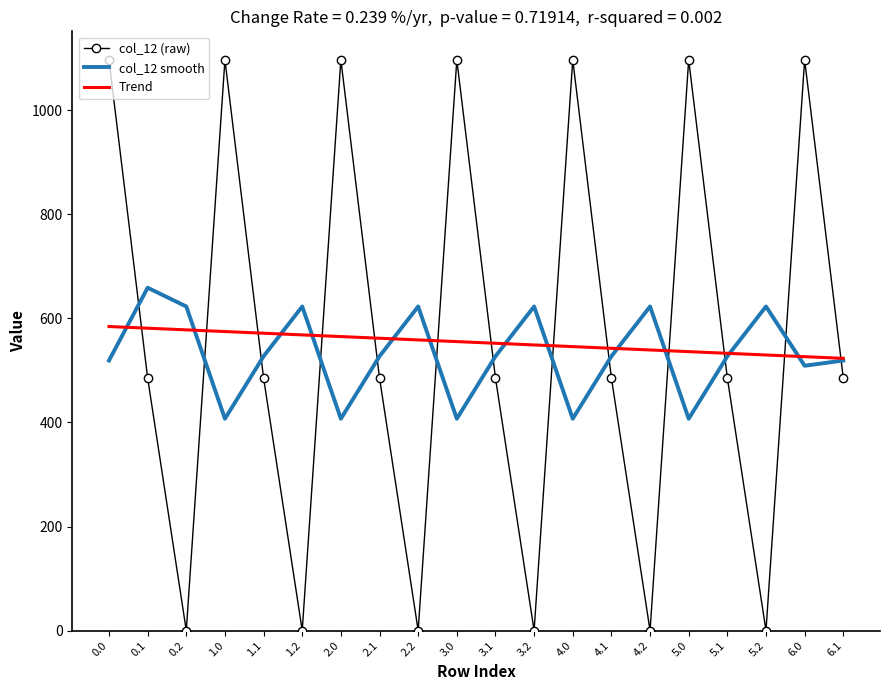

What is the highest value of the col_12 (raw) series?

1096.7